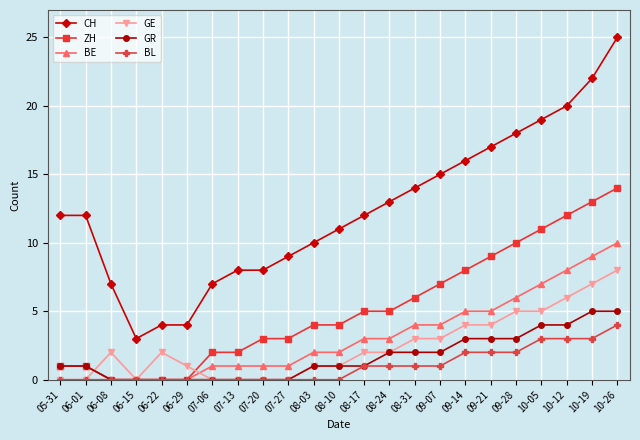

What position from the left is 07-20?

9